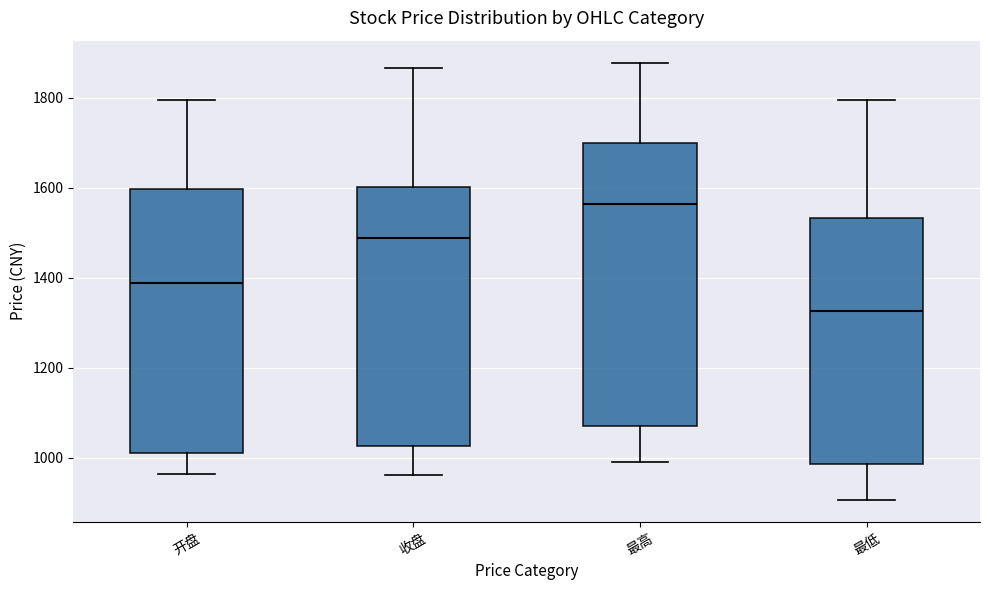

Which box's median line is the lowest?

最低